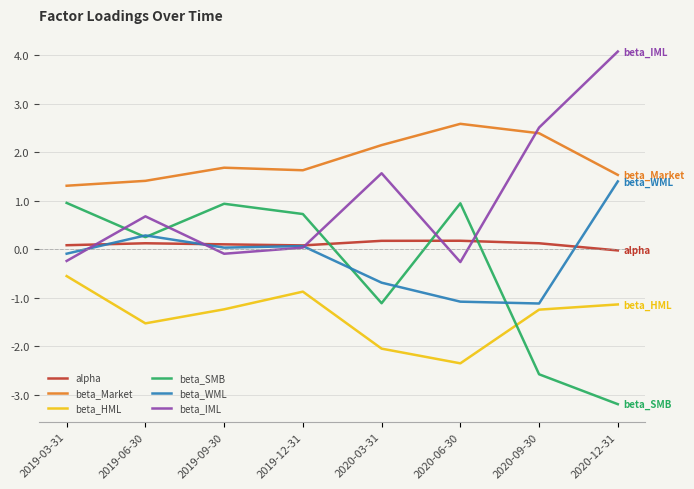

Is it true that beta_Market equals 1.6 at 2020-06-30?

False